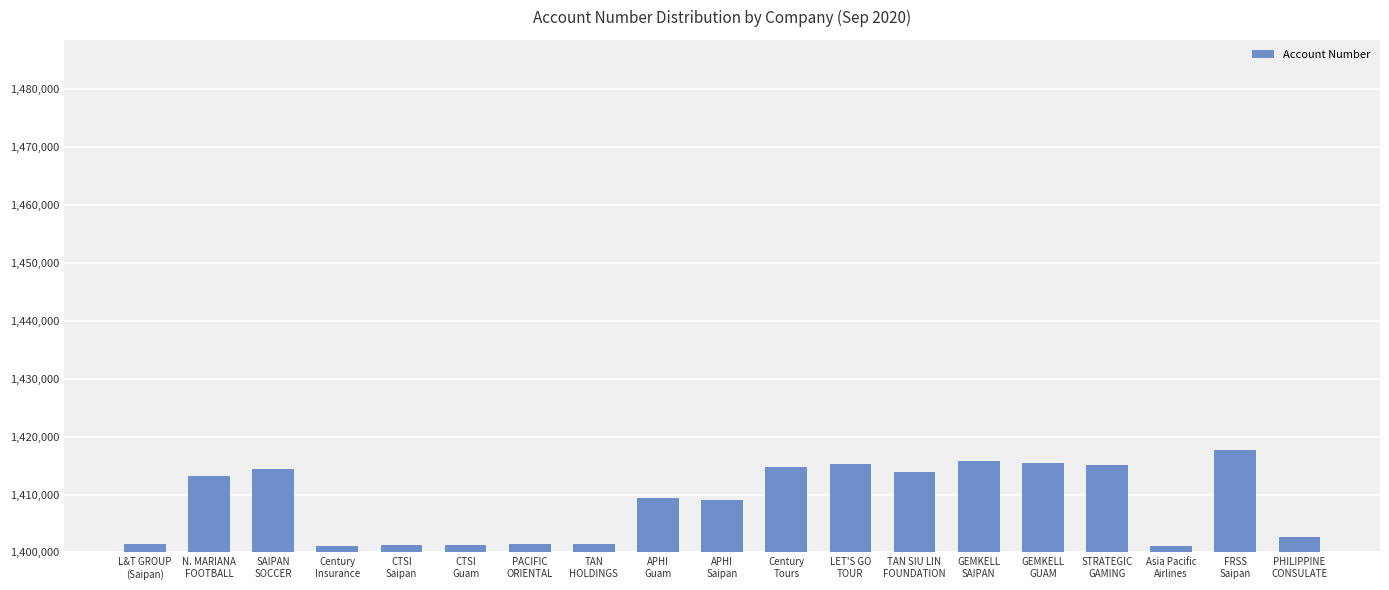

What position from the right is PACIFIC
ORIENTAL?

13